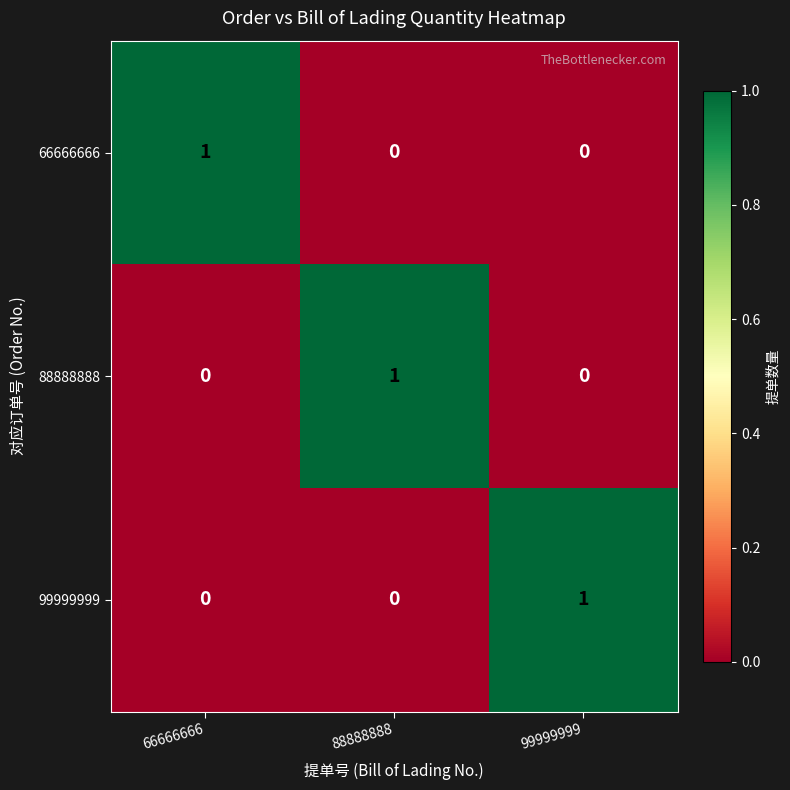

Reading left to right, transcribe all the data shown in this chart.

66666666: 1	0	0
88888888: 0	1	0
99999999: 0	0	1